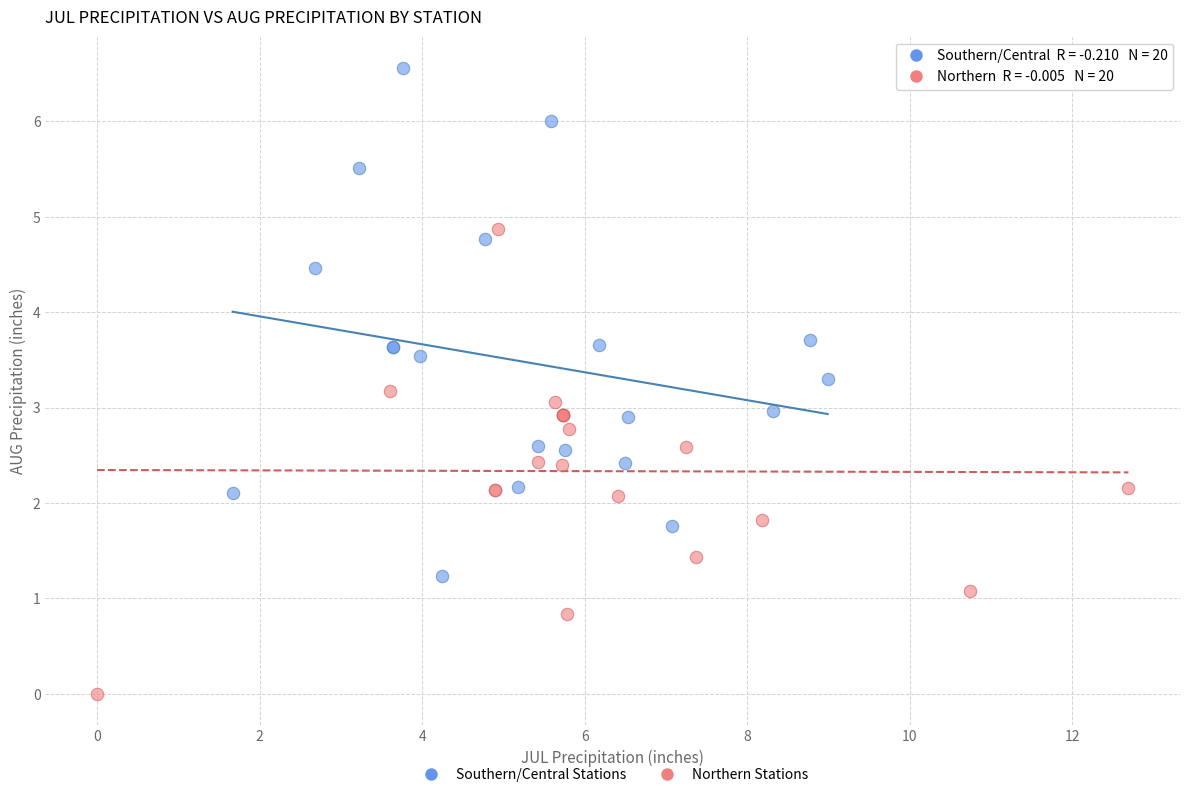

Which series has the widest spread of Y values?

Southern/Central Stations